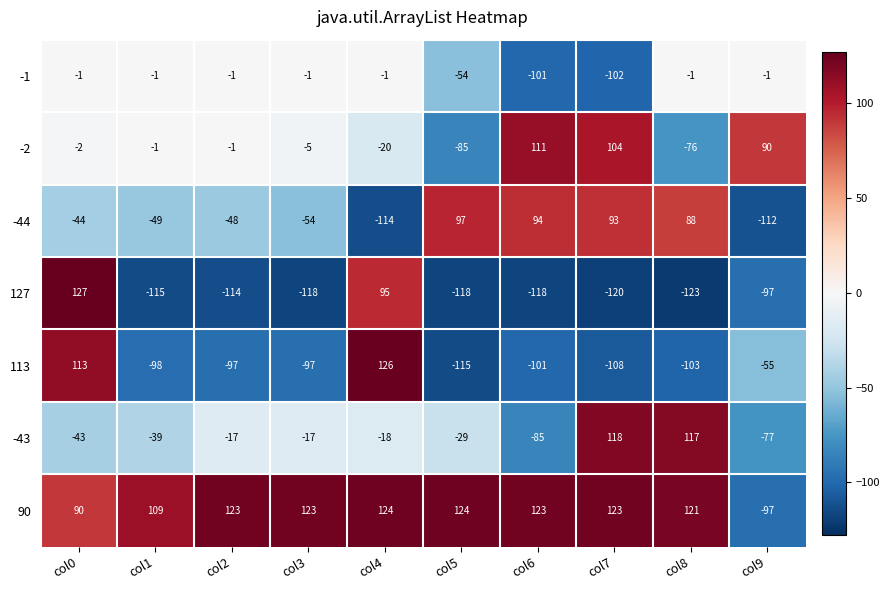

What is the minimum value shown in the chart?

-123